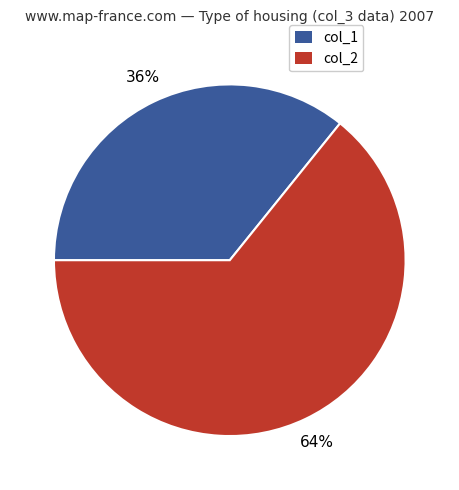

To the nearest percent, what is the average slice percentage?

50%